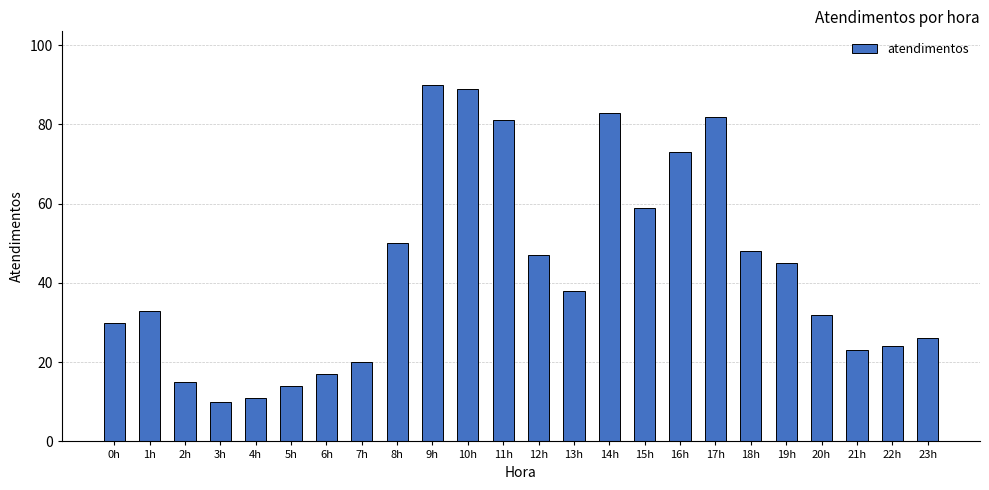

How many distinct data groups are displayed?

1